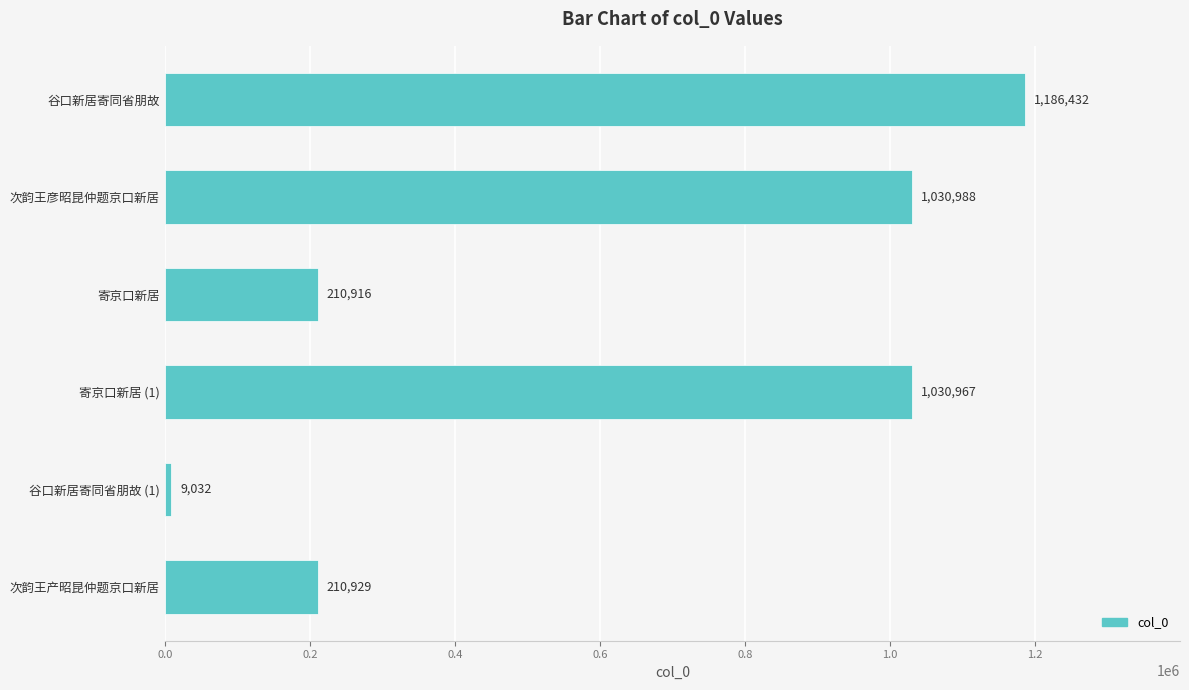

Reading top to bottom, transcribe all the data shown in this chart.

1186432	1030988	210916	1030967	9032	210929